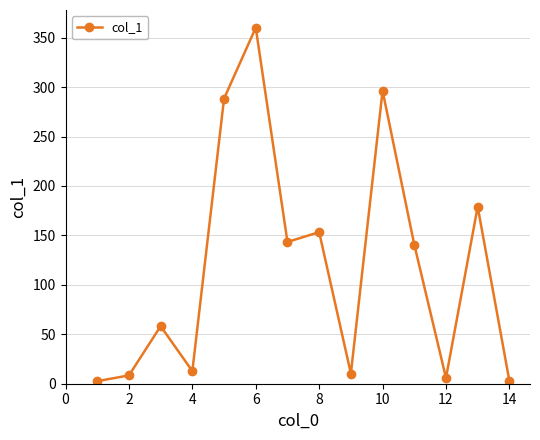

True or false: the data has more than 0 interior local peaks.

True